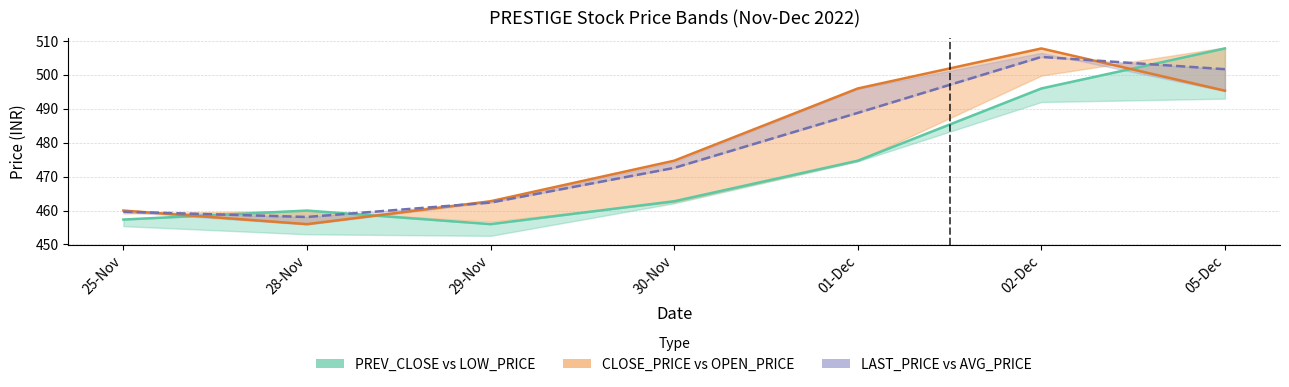

Where do CLOSE_PRICE and AVG_PRICE first cross each other?

25-Nov and 28-Nov